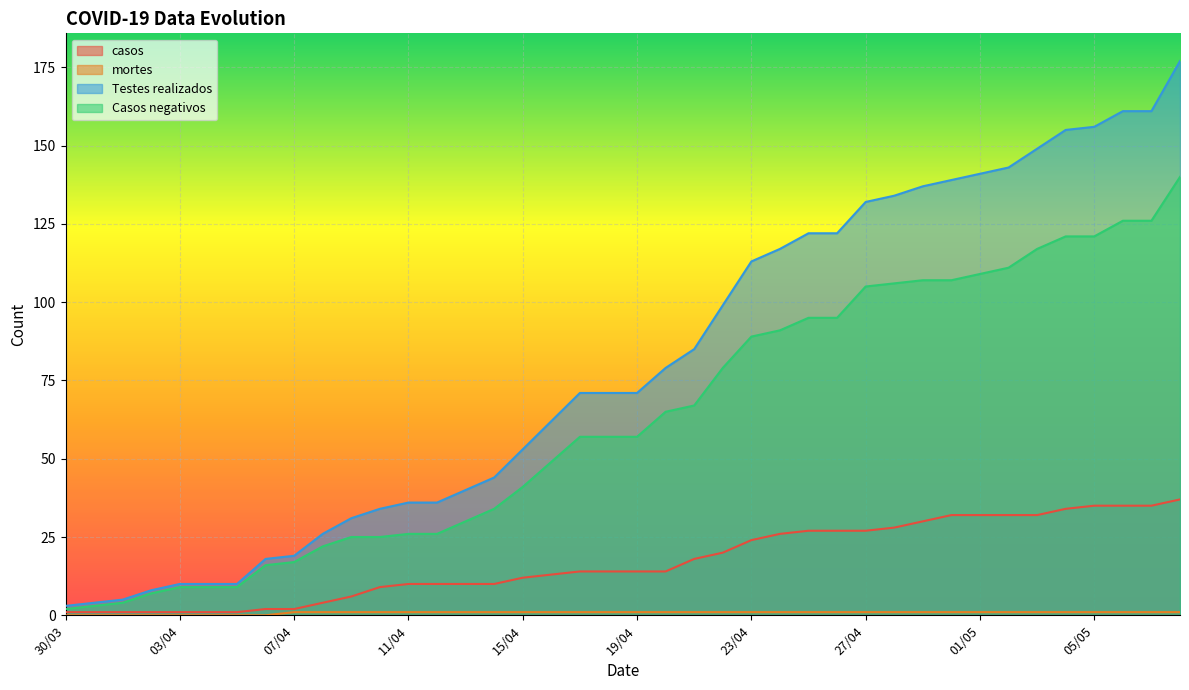

True or false: Casos negativos has more than 1 points higher than both neighbors.

False